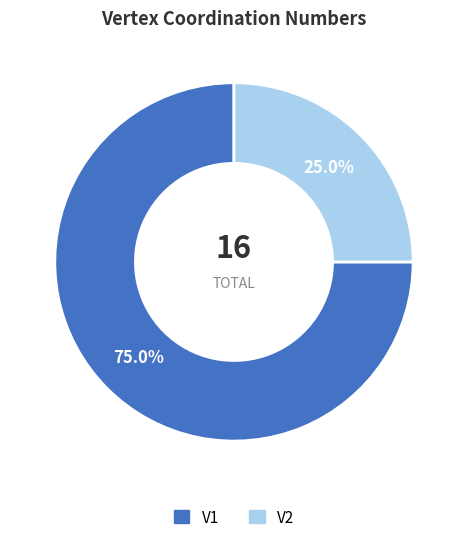

Is it true that V2 is 18% of the pie?

False